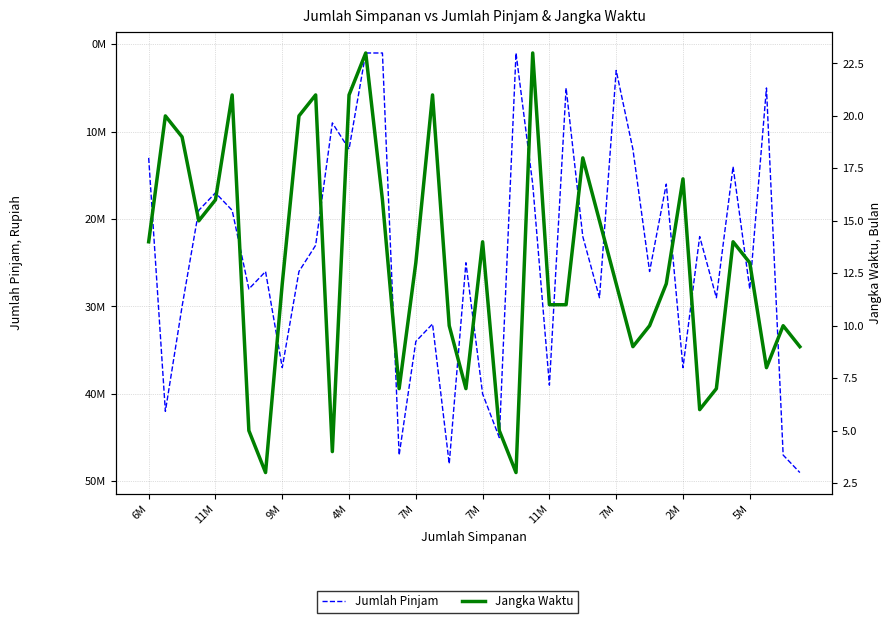

What is the sum of the Jangka Waktu values at 31 and 7M?

33